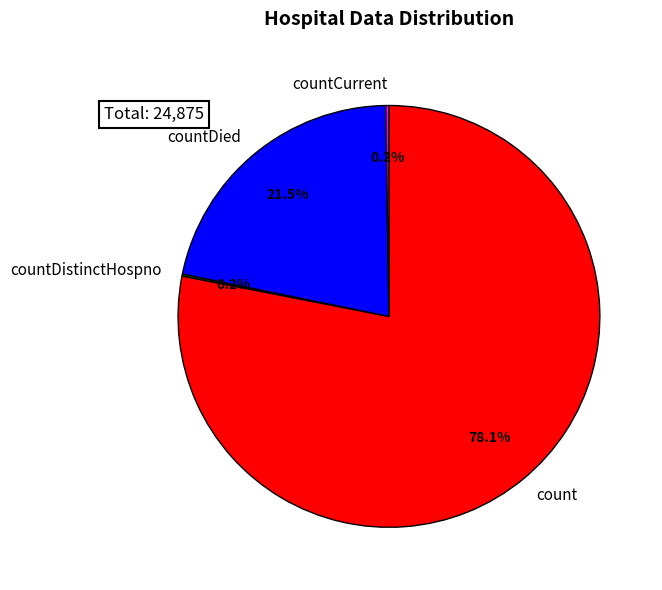

What is the largest slice in the pie chart?

count